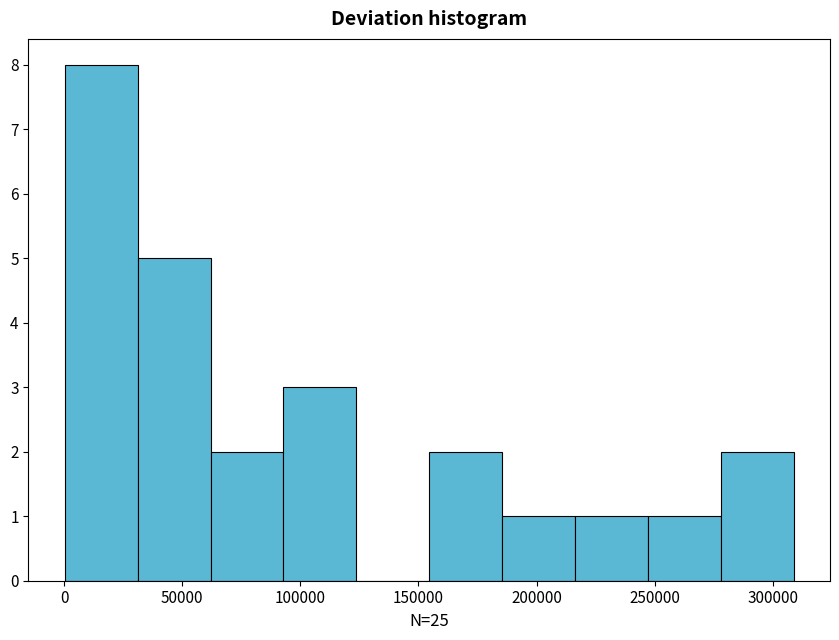

How tall is the bar that spans 215000 to 245000 on the x-axis? Neither the bar edges nor the heights are printed on the chart, so give them approximately, as read against the axes.

1